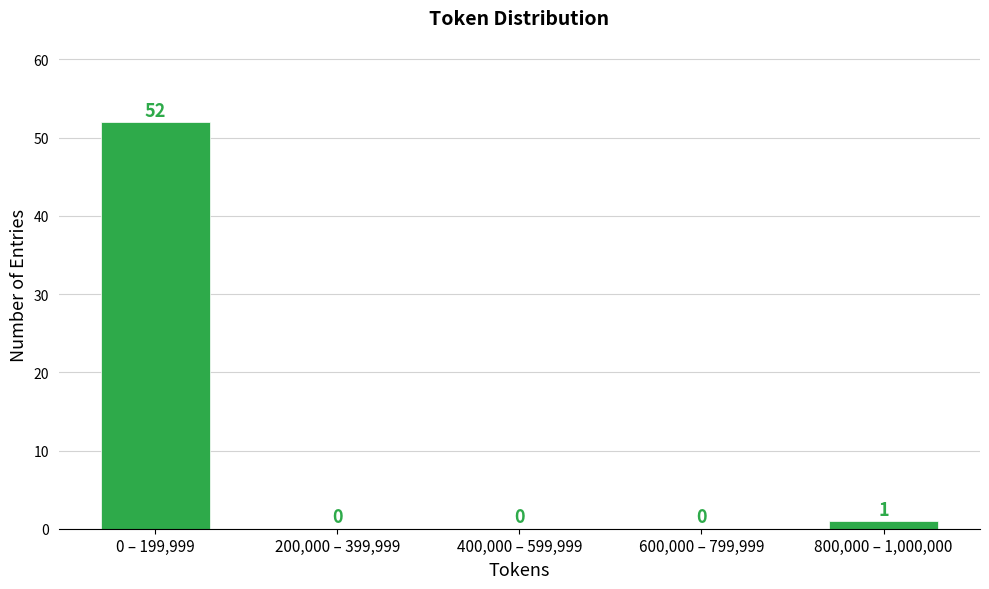

The chart shows a value of 71 at 0 – 199,999. True or false?

False